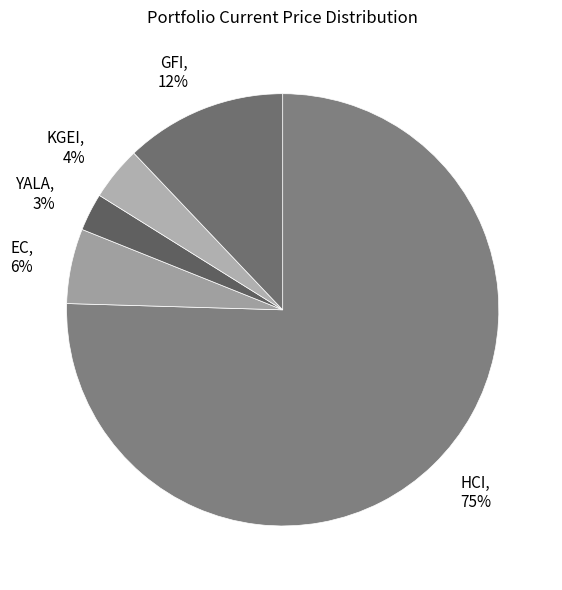

To the nearest percent, what percentage of the pie is YALA?

3%